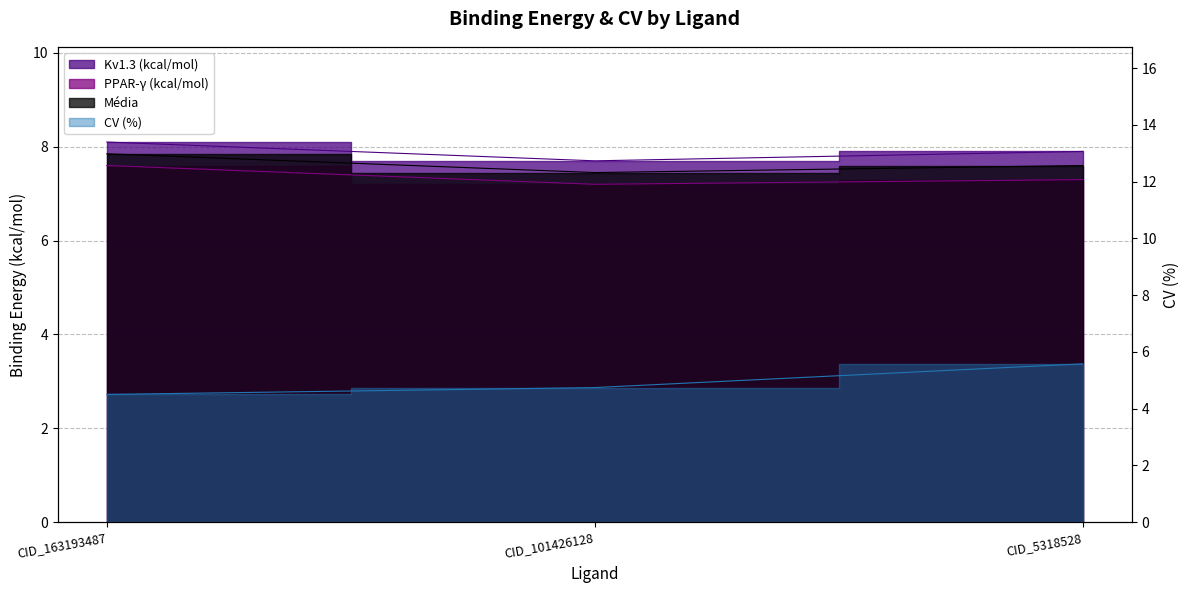

What is the value of the Média point at the 1st from the left?

7.8